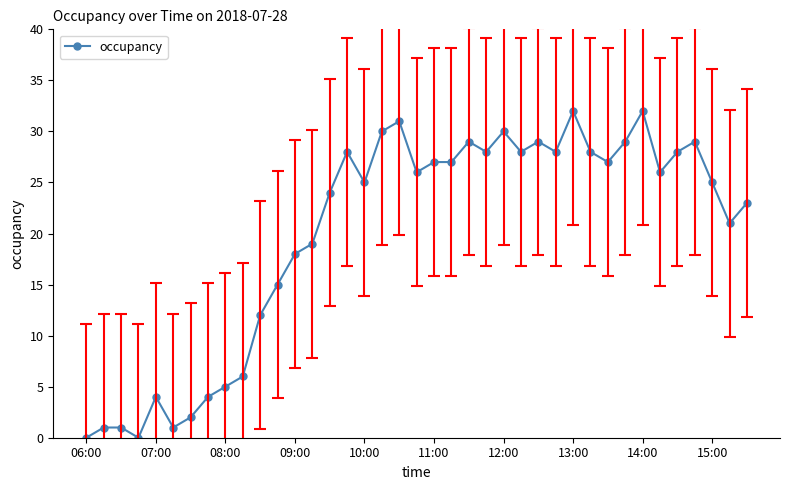

What is the average value?

20